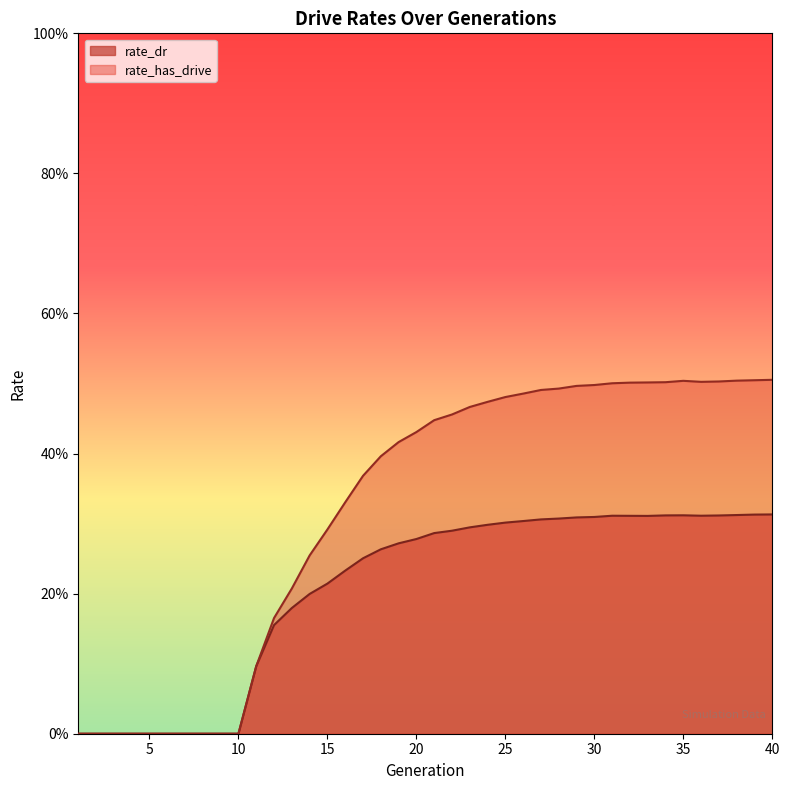

Which category has the highest value in the rate_dr series?

40